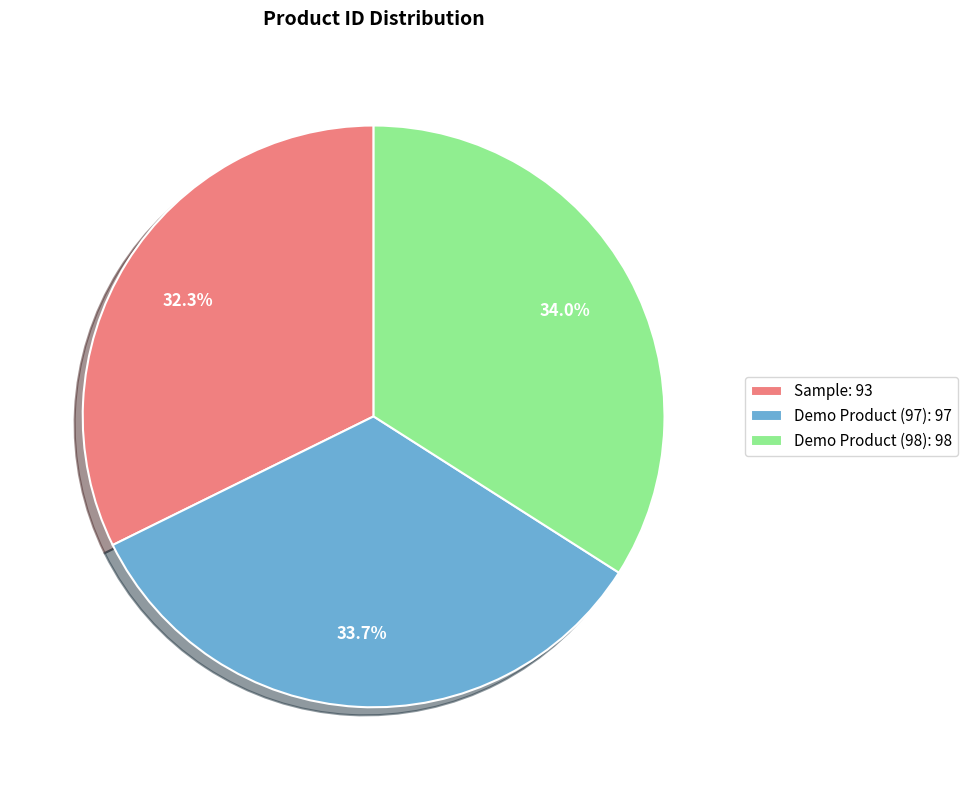

Which category has the smallest portion of the pie?

Sample: 93